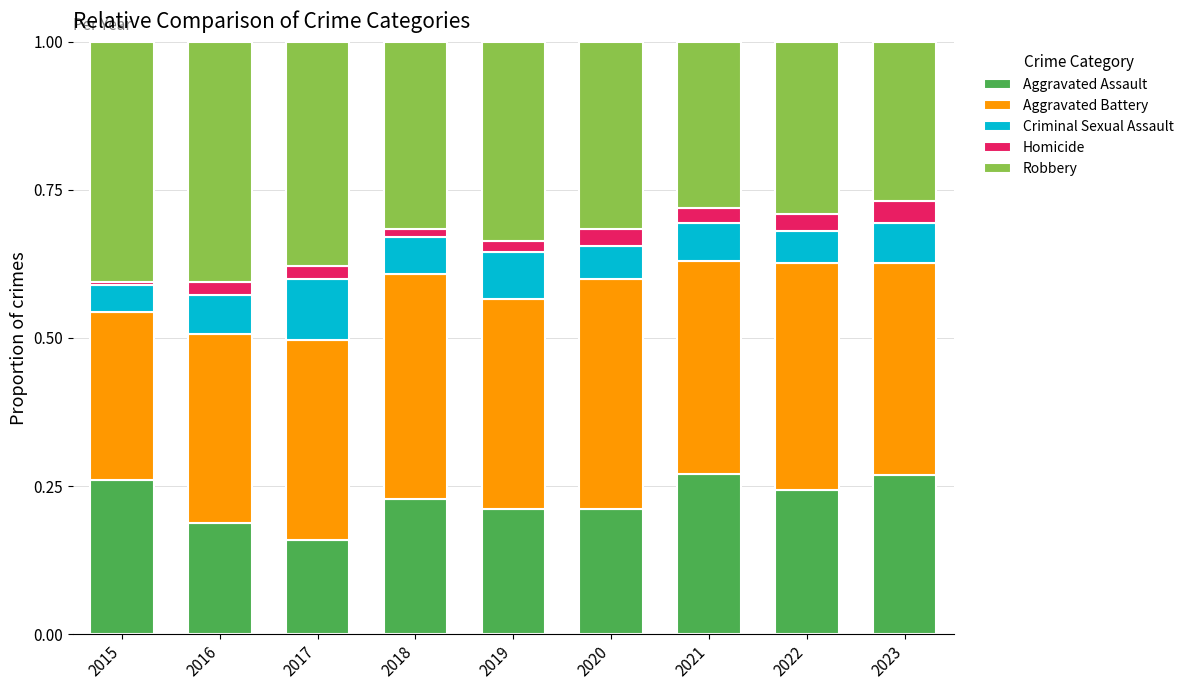

What are all the series names shown in the legend?

Aggravated Assault, Aggravated Battery, Criminal Sexual Assault, Homicide, Robbery